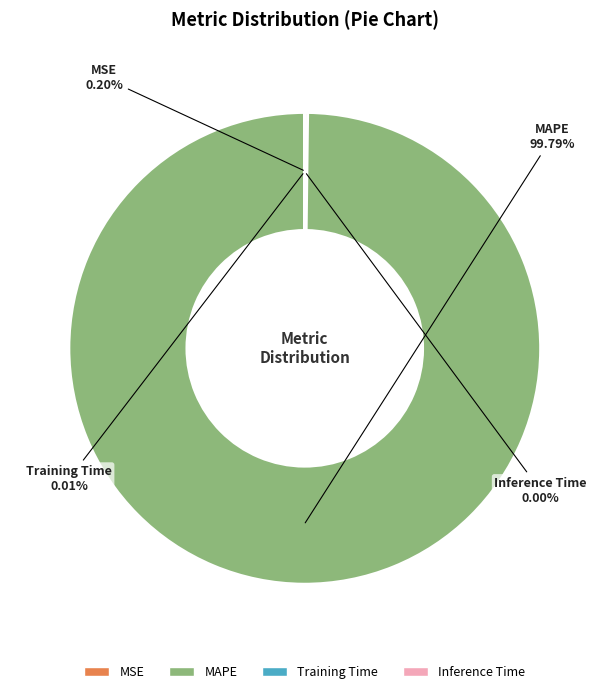

Which slice is the largest?

MAPE